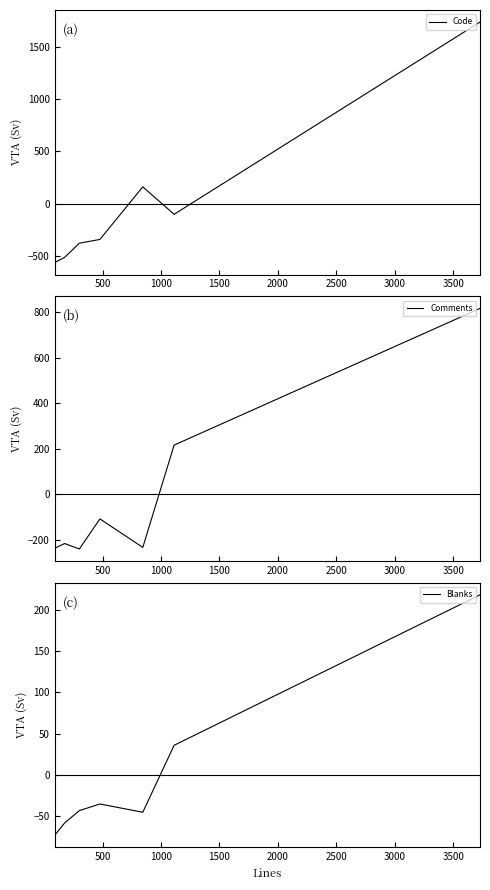

What is the value of the Comments point at the 7th from the left?

816.3